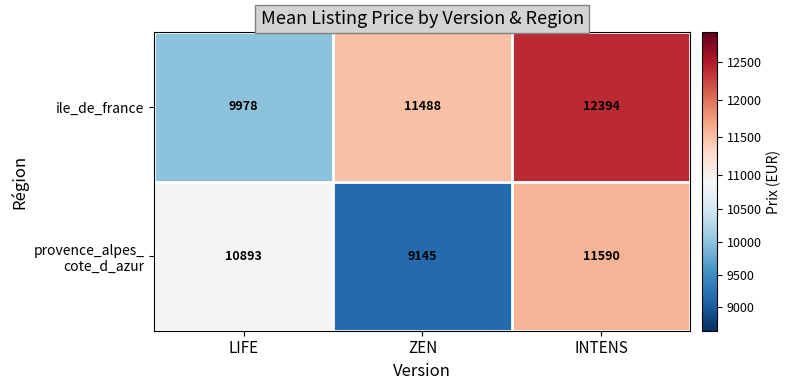

Count the ile_de_france values in the range 9978 to 12394.

3